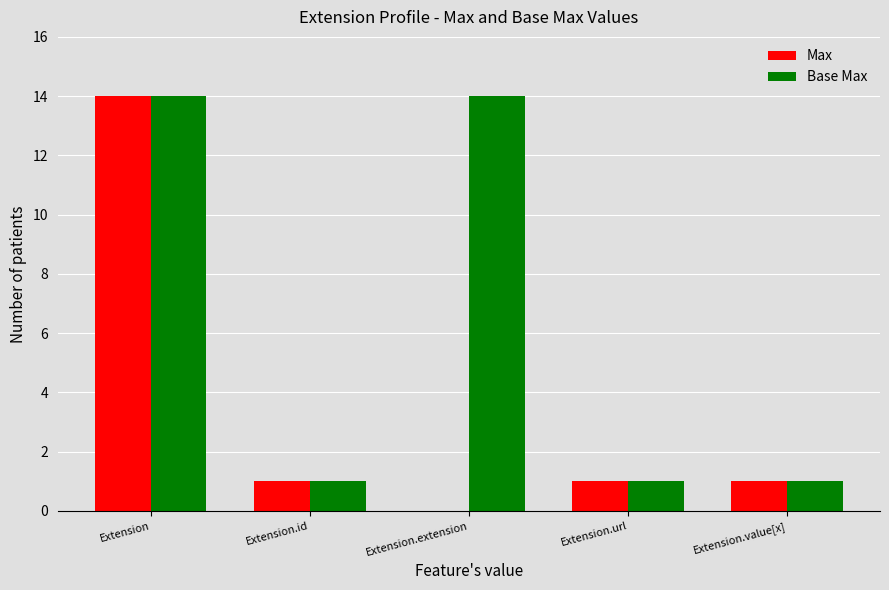

Is it true that Base Max equals 0 at Extension.url?

False